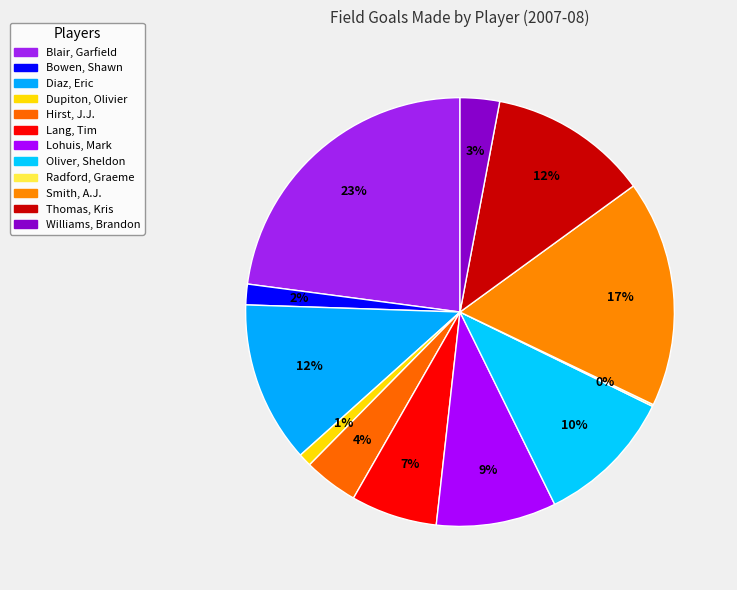

To the nearest percent, what percentage of the pie is Smith, A.J.?

17%